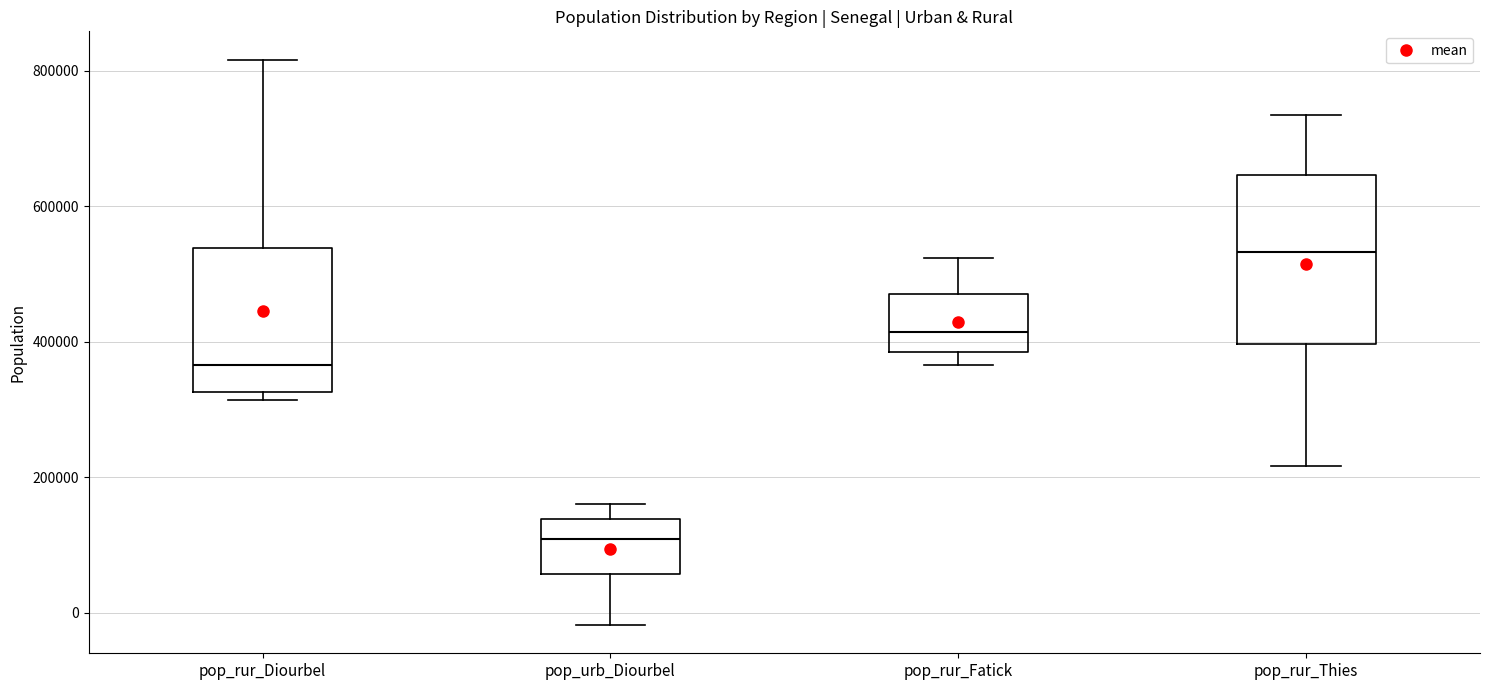

Which box is the tallest, from its lower edge to its upper edge?

pop_rur_Thies